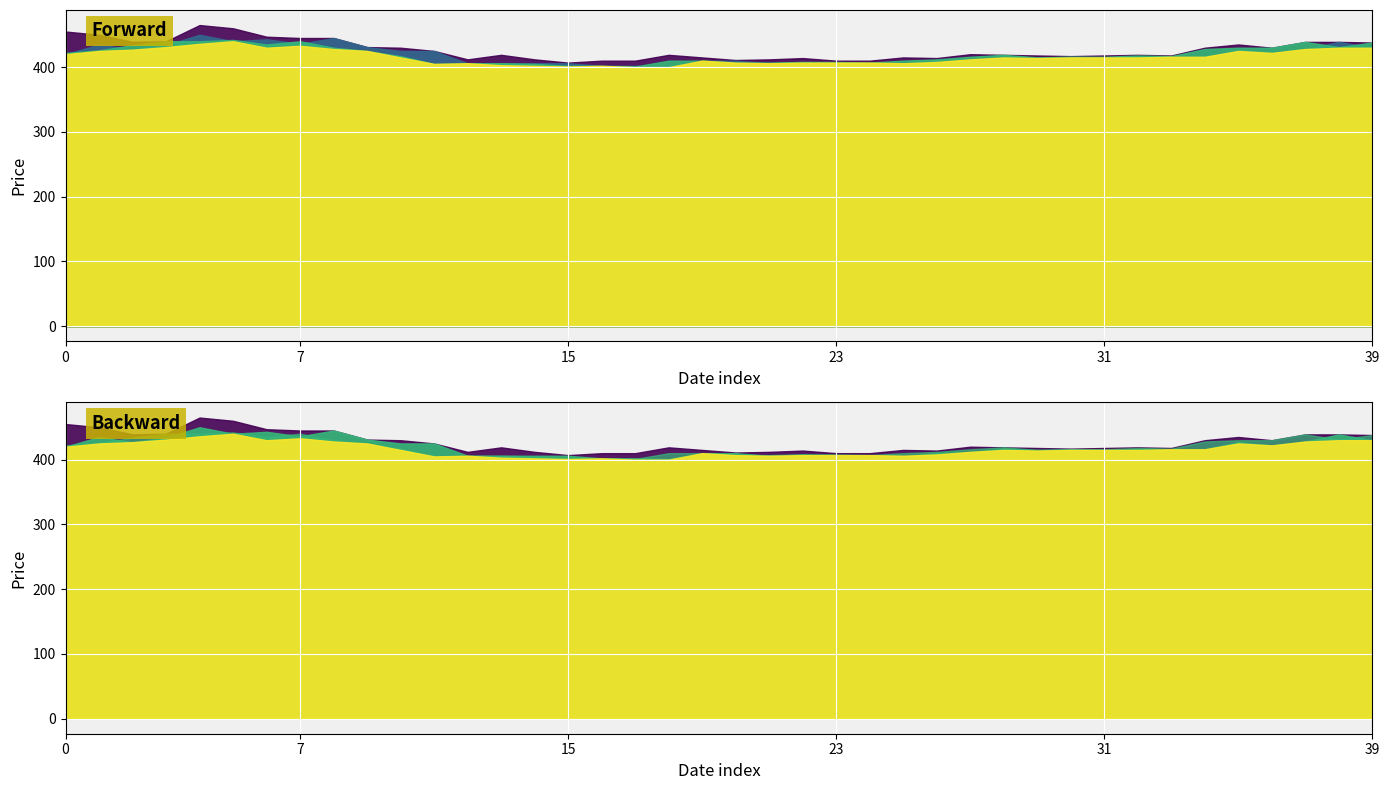

True or false: High and Open cross at least once.

False